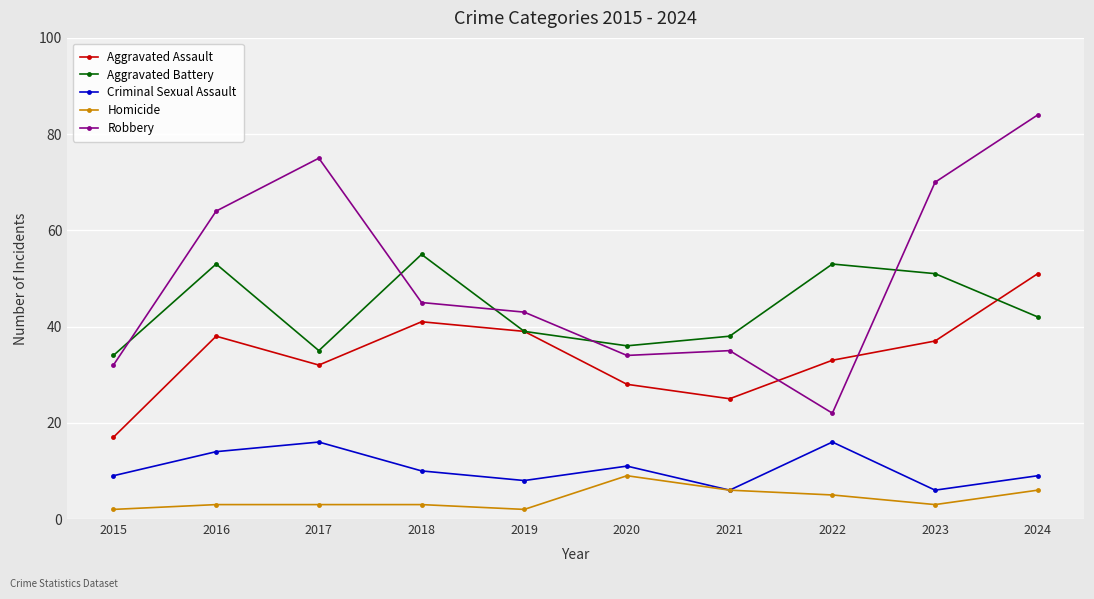

The value of Aggravated Assault at 2024 is 87. True or false?

False